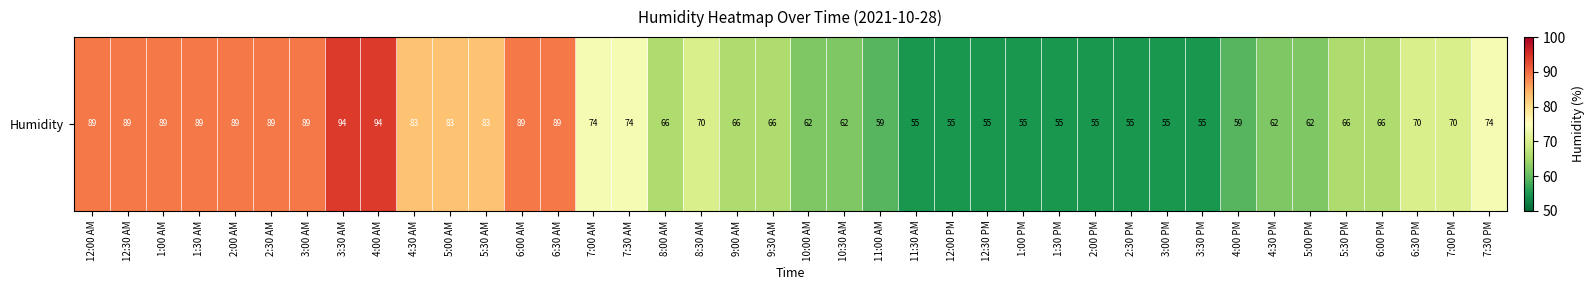

What is the average value?

72